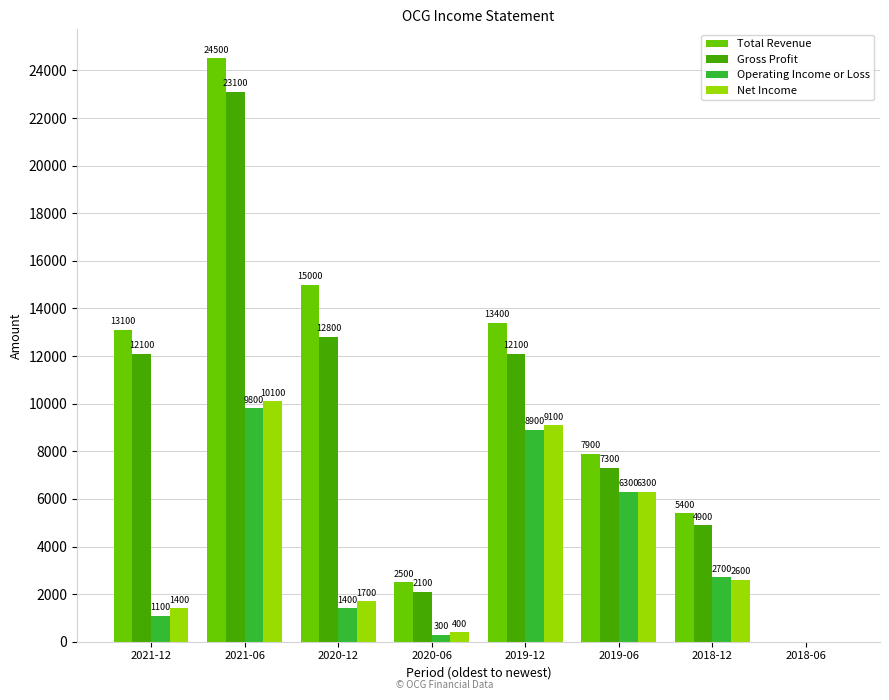

Reading right to left, list all the values displayed in this chart.

Total Revenue: 2018-06=0	2018-12=5400	2019-06=7900	2019-12=13400	2020-06=2500	2020-12=15000	2021-06=24500	2021-12=13100
Gross Profit: 2018-06=0	2018-12=4900	2019-06=7300	2019-12=12100	2020-06=2100	2020-12=12800	2021-06=23100	2021-12=12100
Operating Income or Loss: 2018-06=0	2018-12=2700	2019-06=6300	2019-12=8900	2020-06=300	2020-12=1400	2021-06=9800	2021-12=1100
Net Income: 2018-06=0	2018-12=2600	2019-06=6300	2019-12=9100	2020-06=400	2020-12=1700	2021-06=10100	2021-12=1400